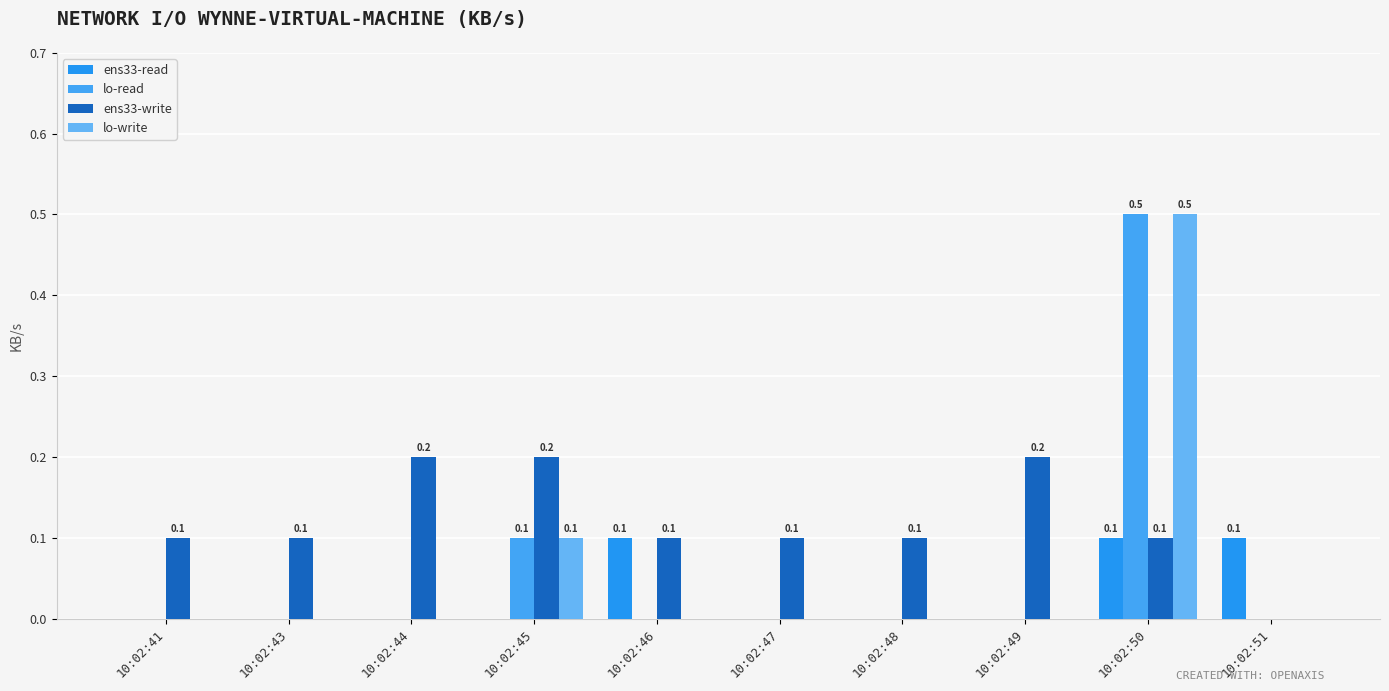

Does the chart contain stacked bars?

No